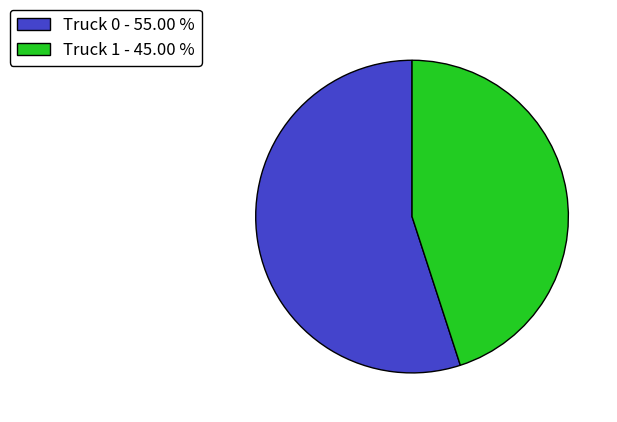

Which has a higher value, Truck 0 or Truck 1?

Truck 0